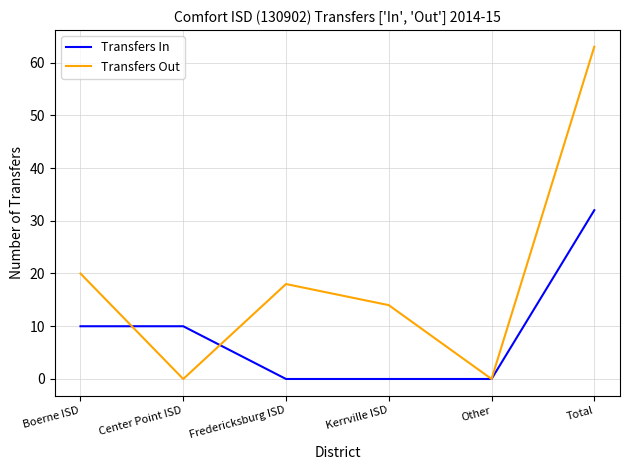

Which series ends up on top after the final intersection of Transfers In and Transfers Out?

Transfers Out